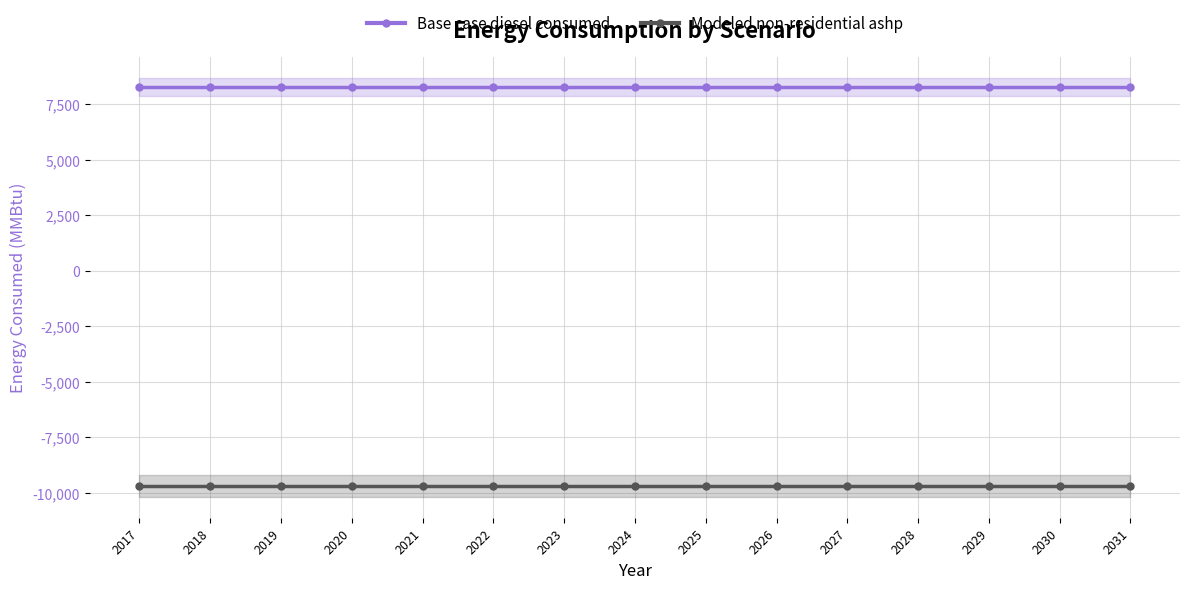

What is the total value across all series at 2031?

-1438.0